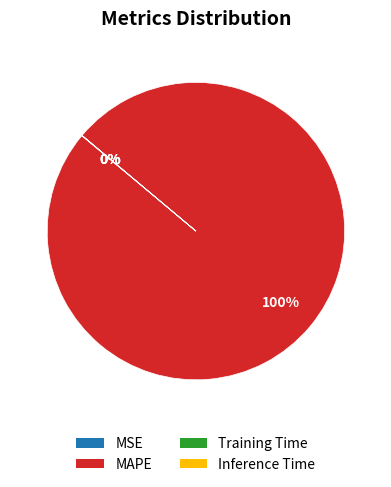

Is it true that MAPE is 100% of the pie?

True